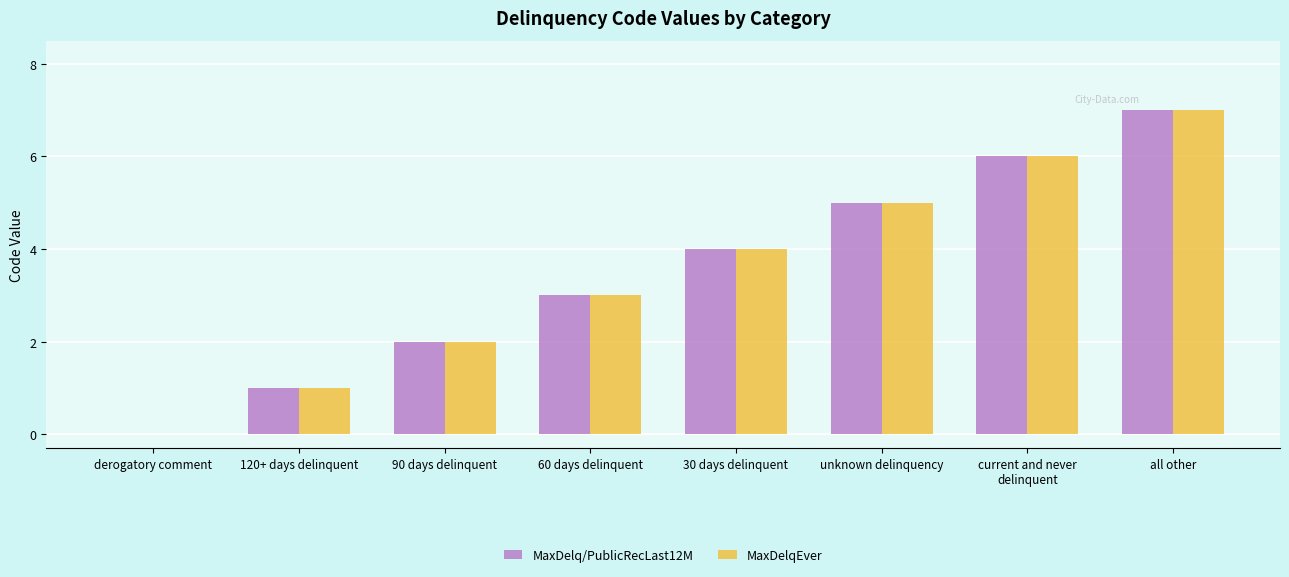

How many distinct data groups are displayed?

2